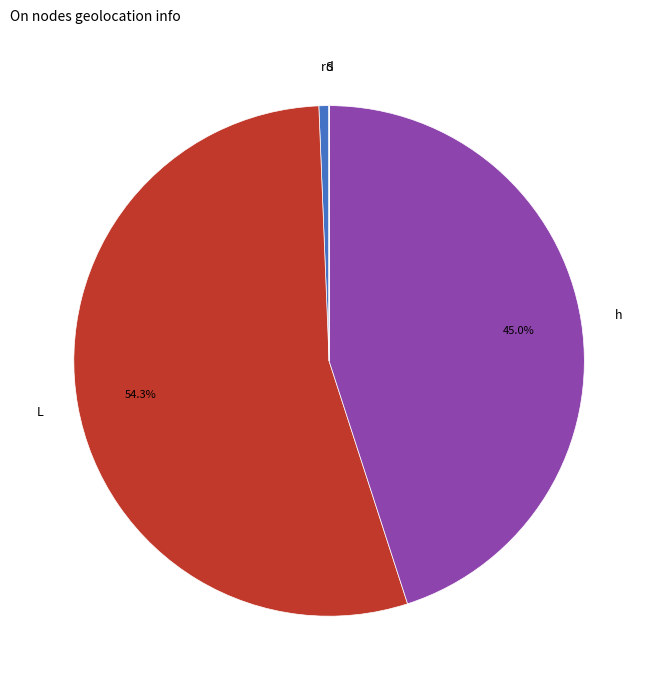

What is the largest slice in the pie chart?

L